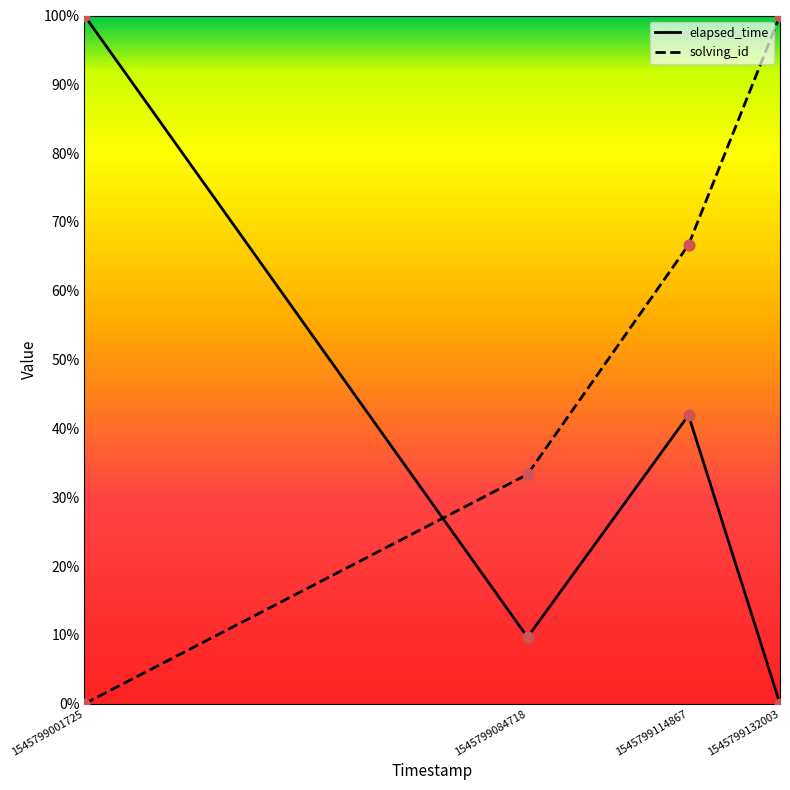

Which series has the largest total across all categories?

solving_id